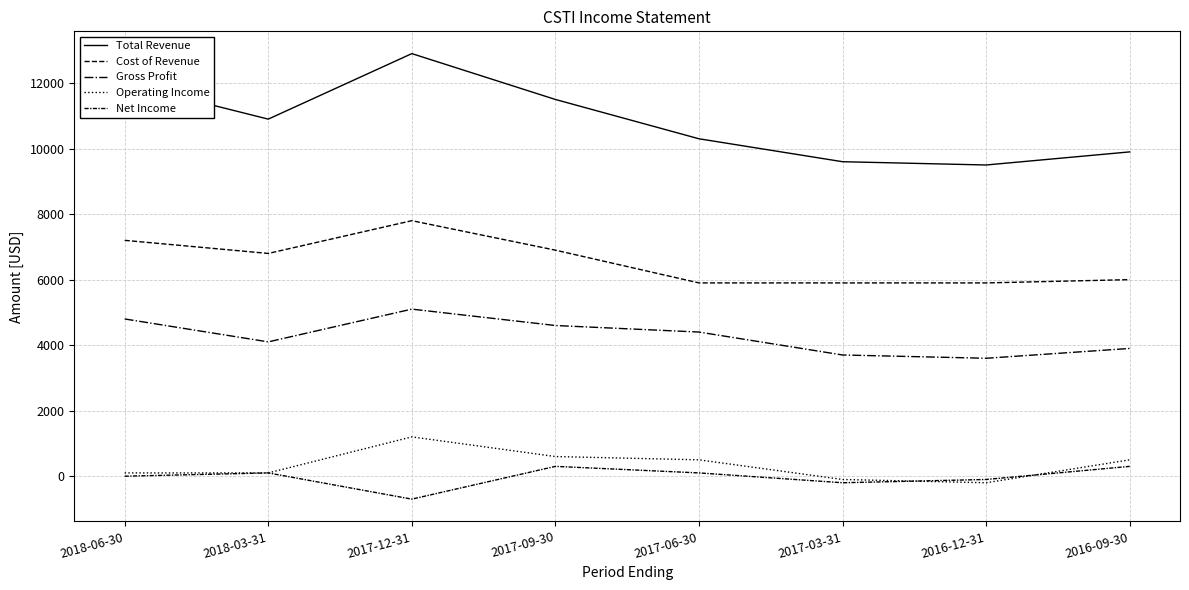

Reading right to left, what are all the values shown in this chart?

Total Revenue: 9900	9500	9600	10300	11500	12900	10900	12000
Cost of Revenue: 6000	5900	5900	5900	6900	7800	6800	7200
Gross Profit: 3900	3600	3700	4400	4600	5100	4100	4800
Operating Income: 500	-200	-100	500	600	1200	100	100
Net Income: 300	-100	-200	100	300	-700	100	0